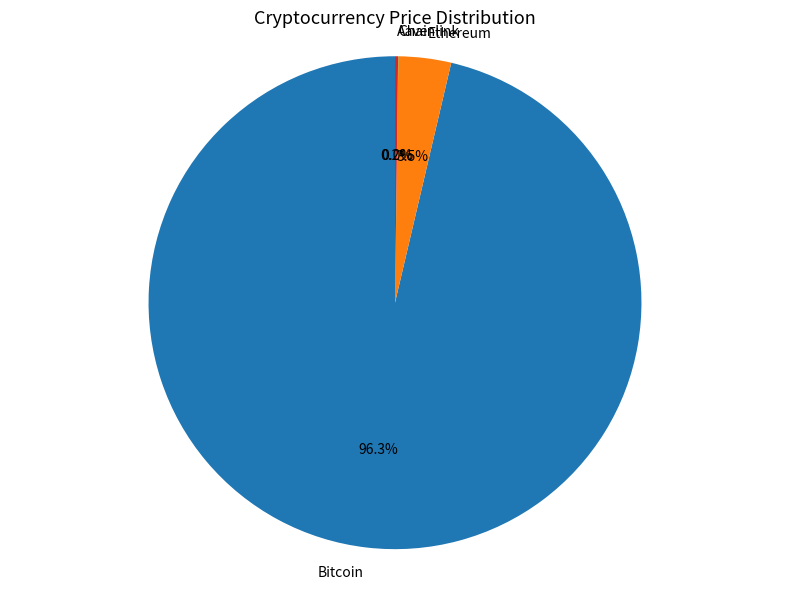

Is there any slice that represents more than half of the pie?

Yes